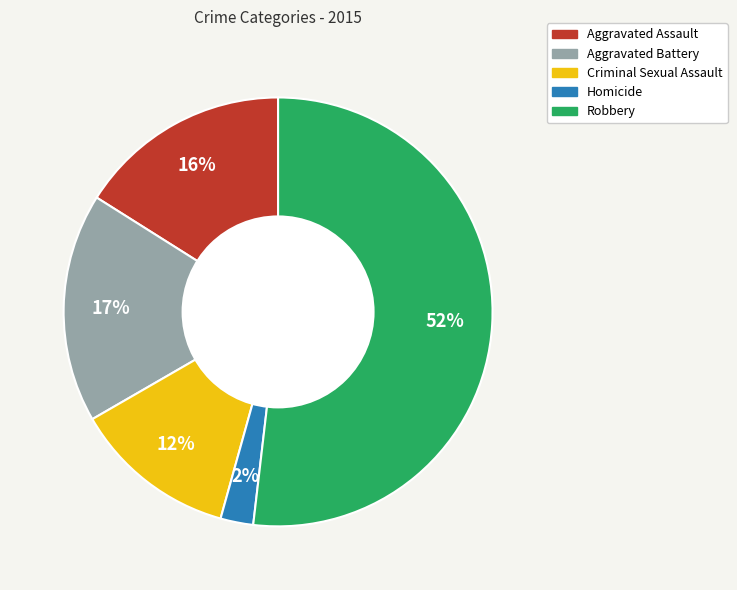

Is it true that Robbery is 60% of the pie?

False